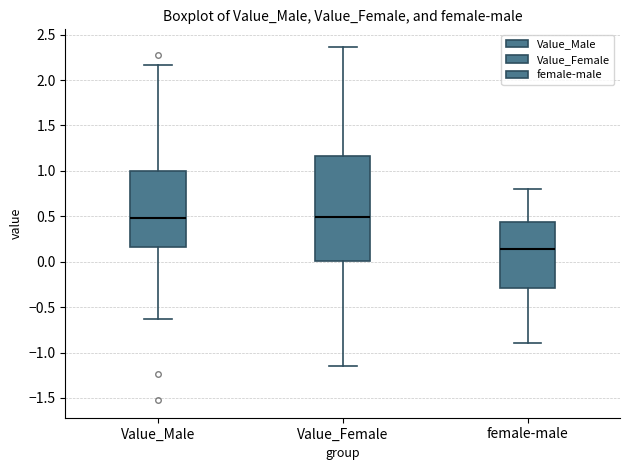

Comparing the boxes themselves (not the whiskers), which one is the tallest?

Value_Female